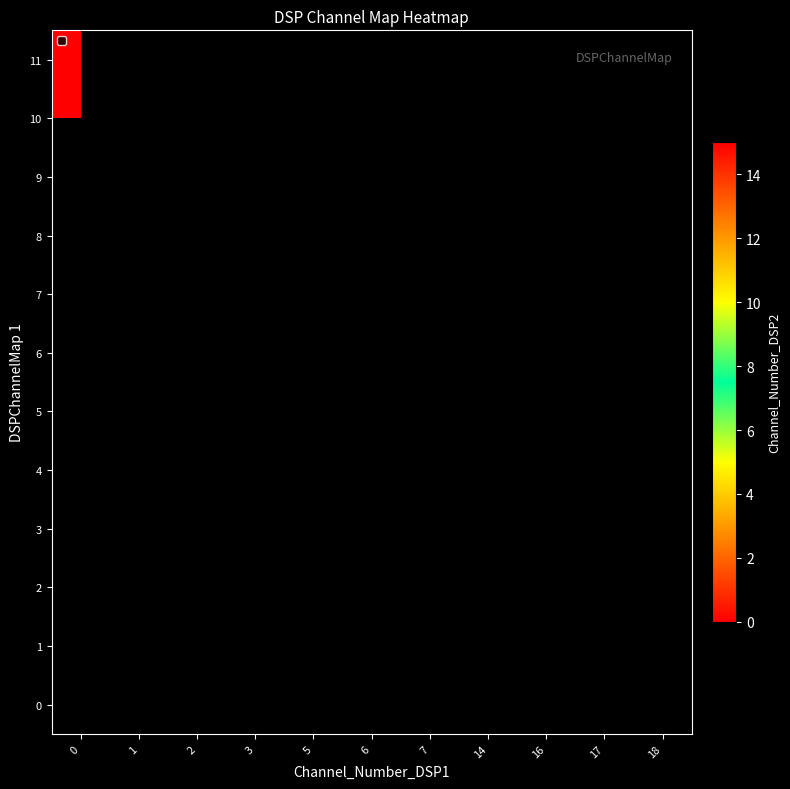

Rank the series by their average value, from lowest to highest.

0, 1, 2, 3, 4, 5, 6, 7, 8, 9, 10, 11